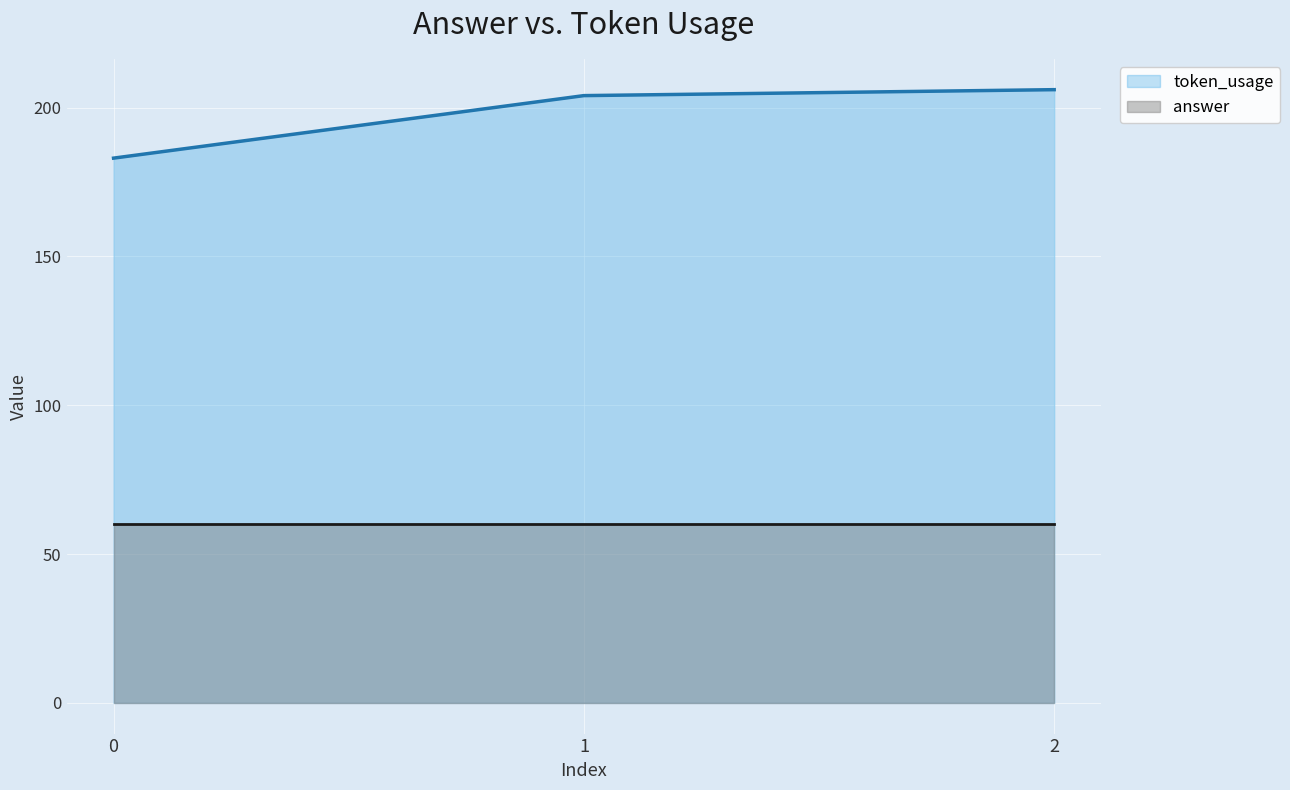

Between 1 and 2, which series saw the biggest shift?

token_usage